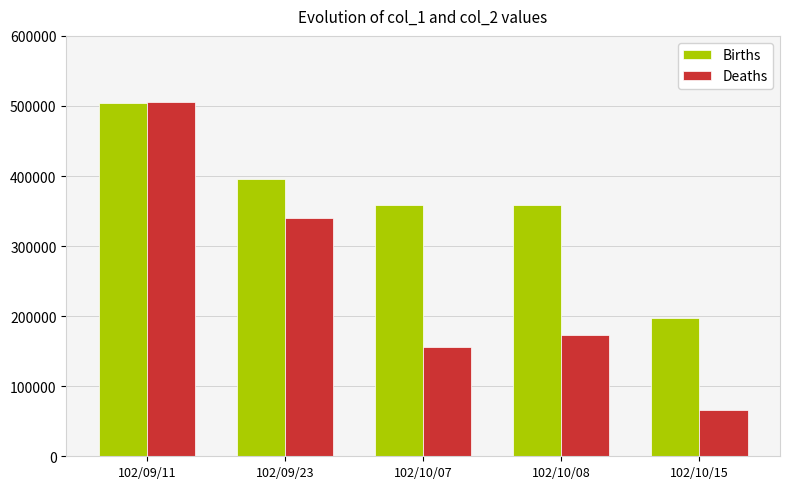

What position from the right is 102/10/08?

2